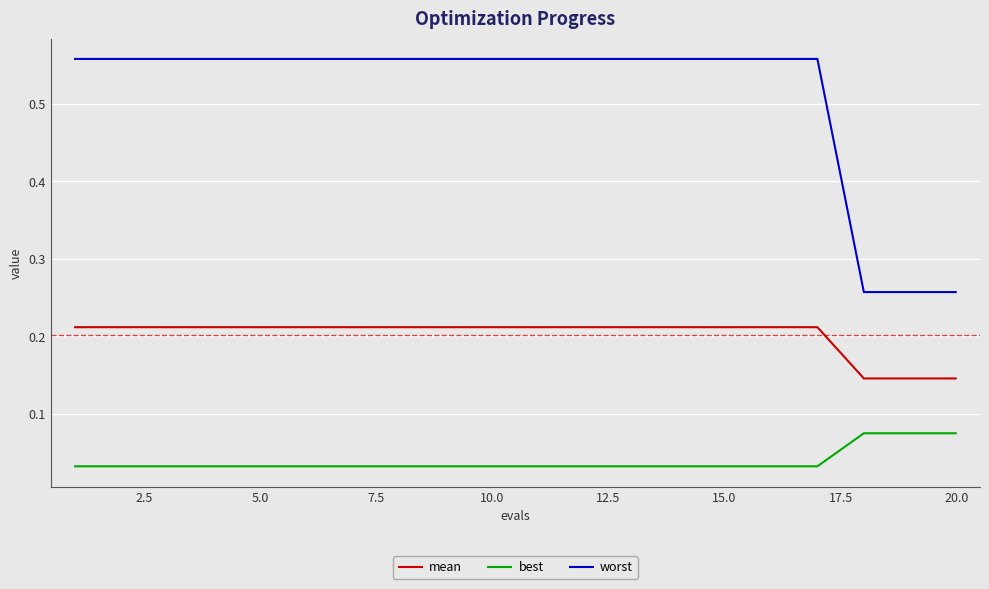

True or false: mean and best intersect in this chart.

False